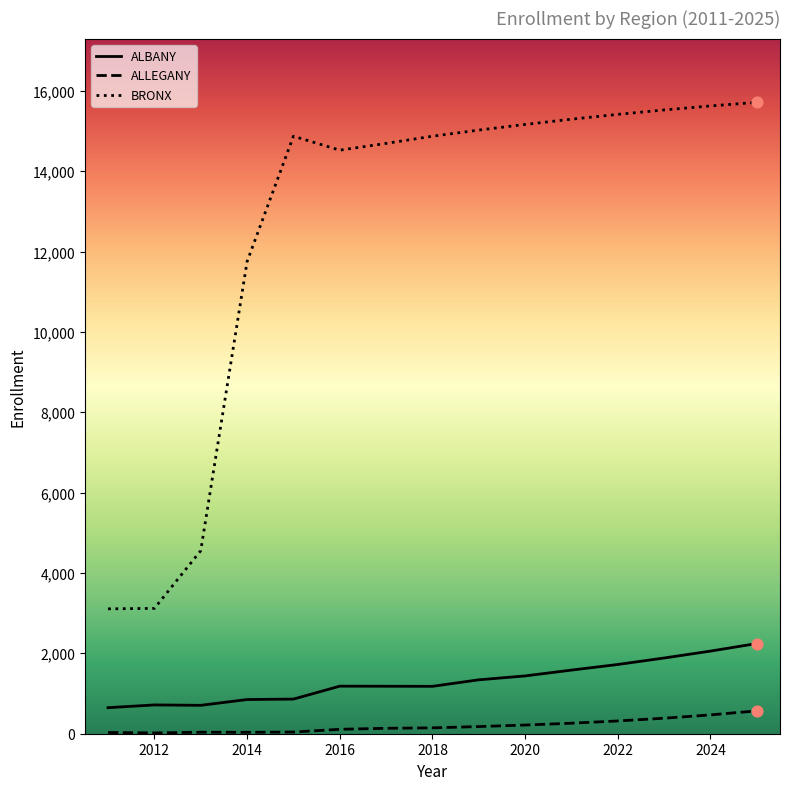

At how many categories does at least one series exceed 11002?

12